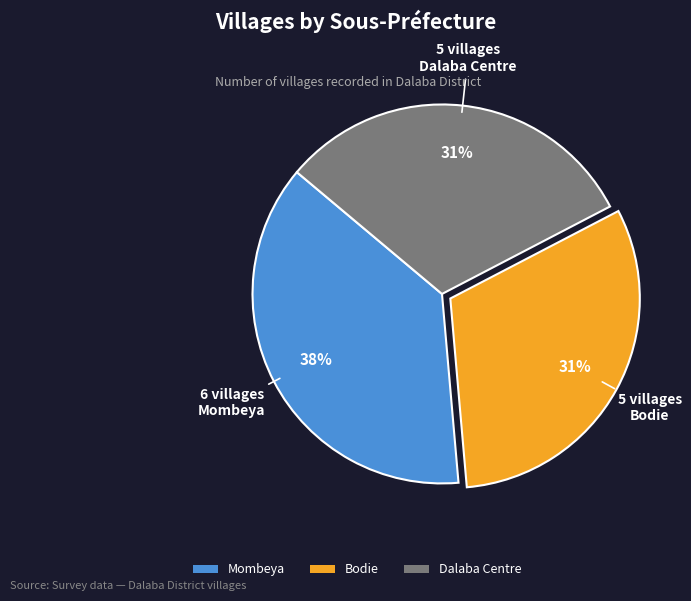

To the nearest percent, what portion does Dalaba Centre represent?

31%